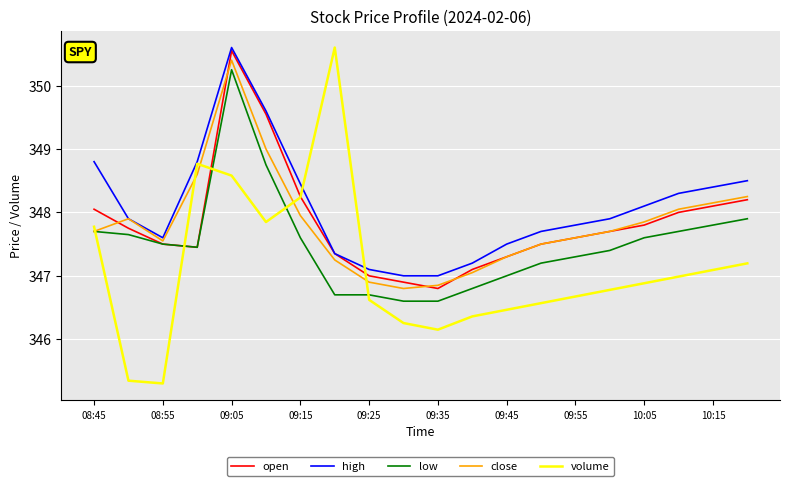

Does the chart have visible grid lines?

Yes